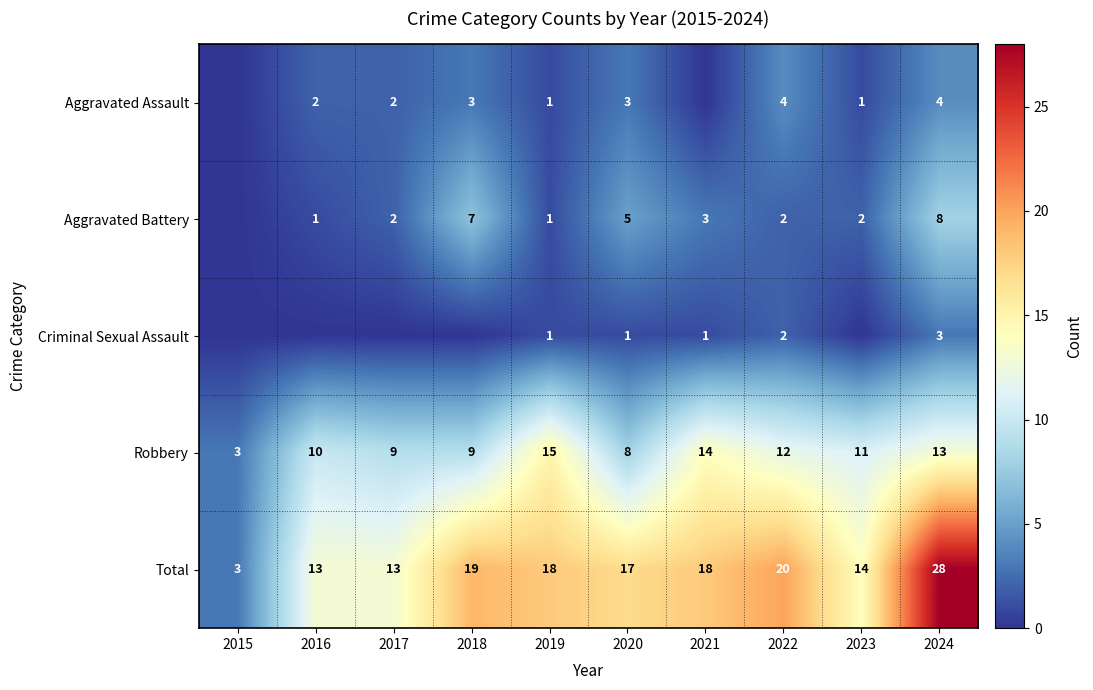

True or false: Robbery has a value of 11 at 2023.

True